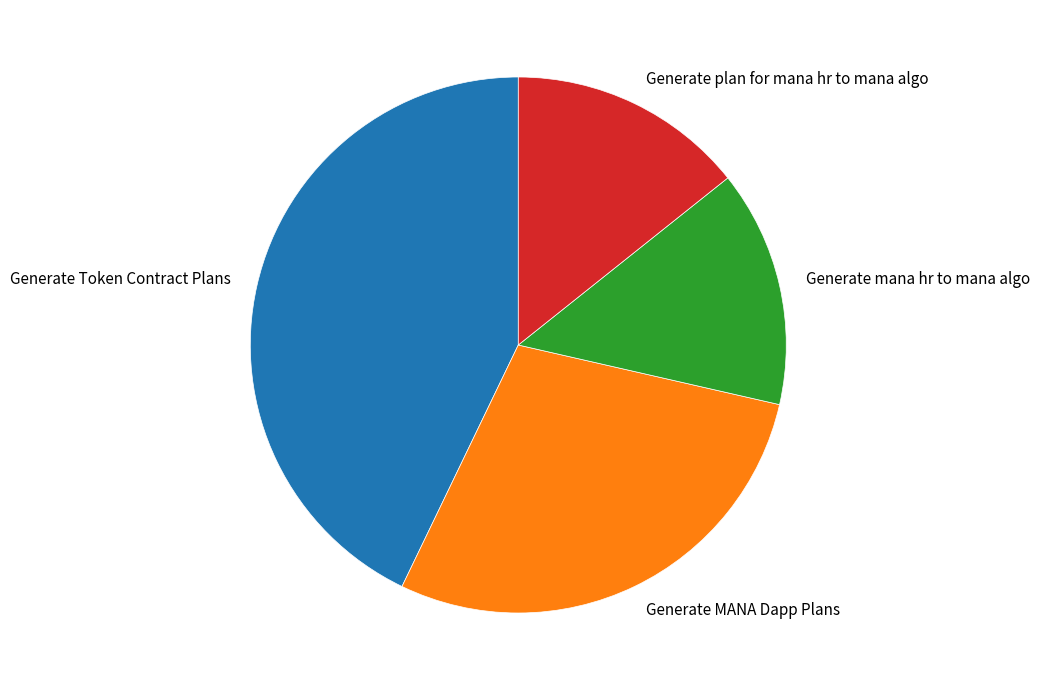

How many segments does this pie chart have?

4